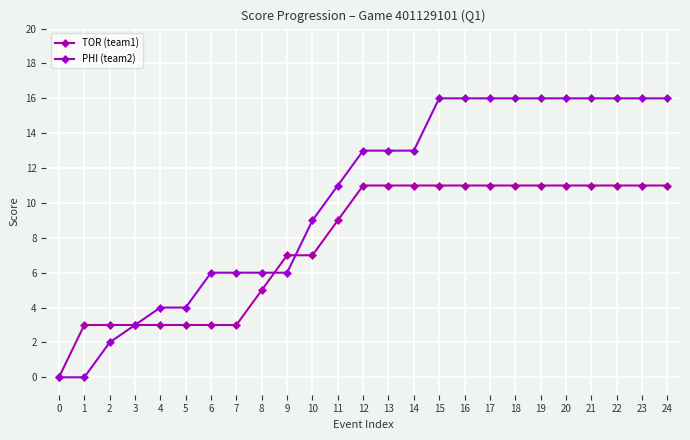

How many data points in PHI (team2) are less than 13?

12